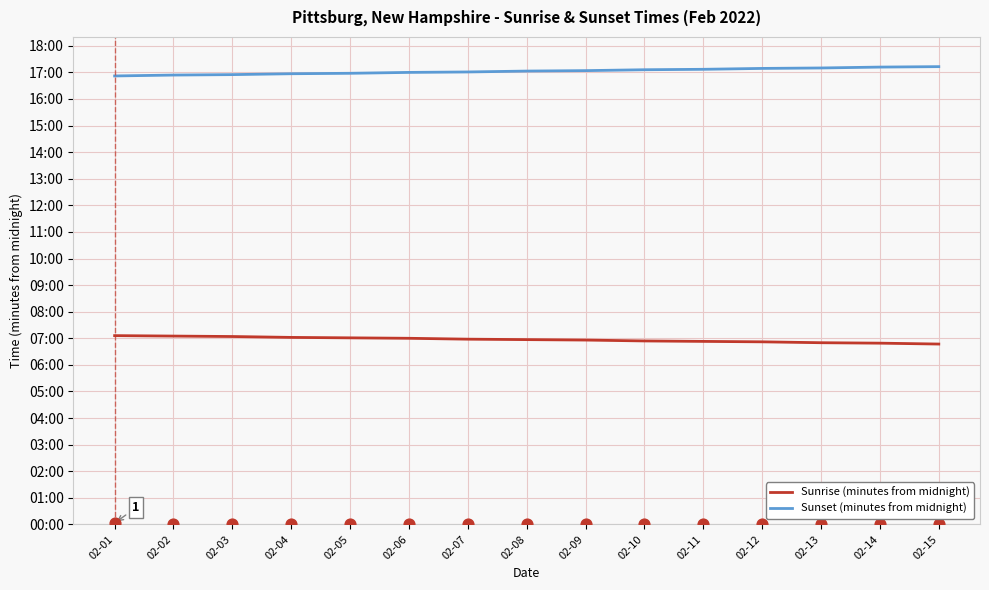

At which category is the sum across all series the highest?

02-01